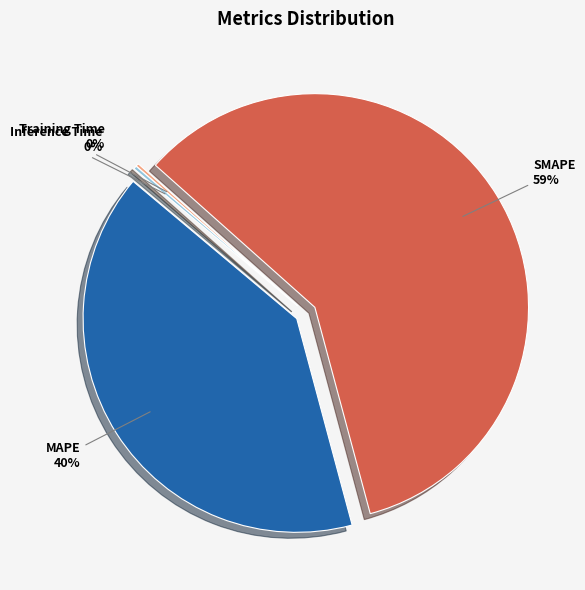

How many slices are in this pie chart?

4